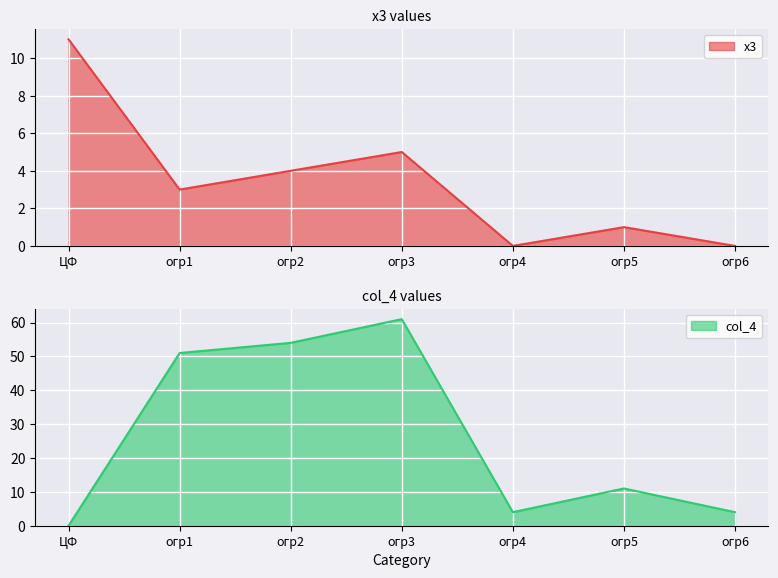

Is it true that col_4 equals 11 at огр5?

True